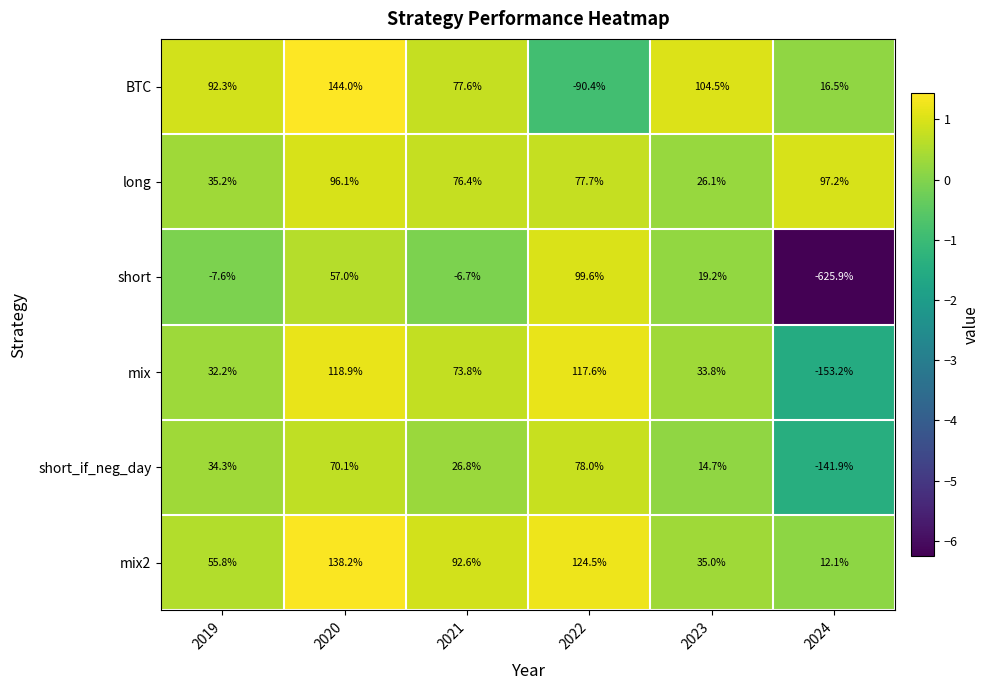

Rank the series at 2024 from highest to lowest value.

long, BTC, mix2, short_if_neg_day, mix, short